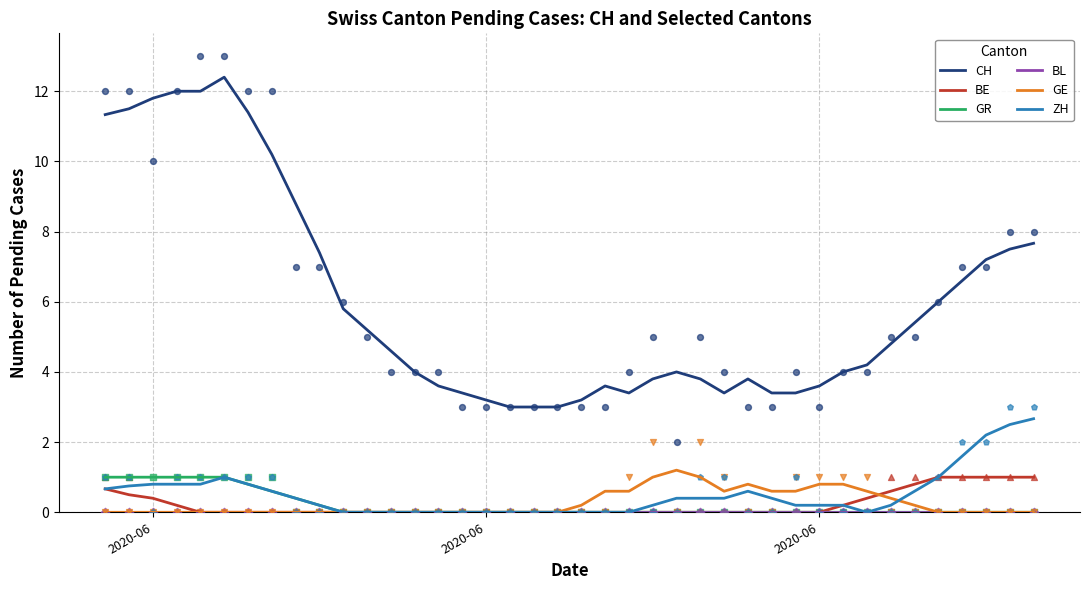

Which series has the largest Y range (max minus min)?

CH